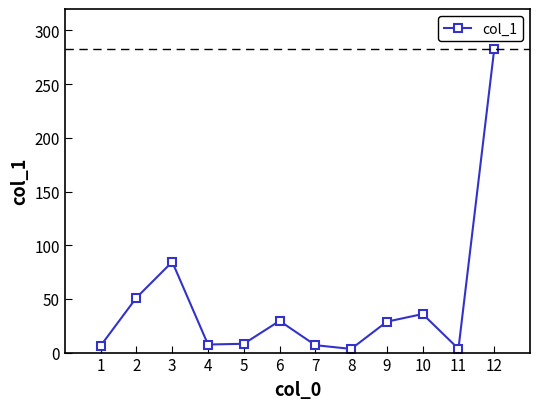

Which category has the highest value across all series?

12